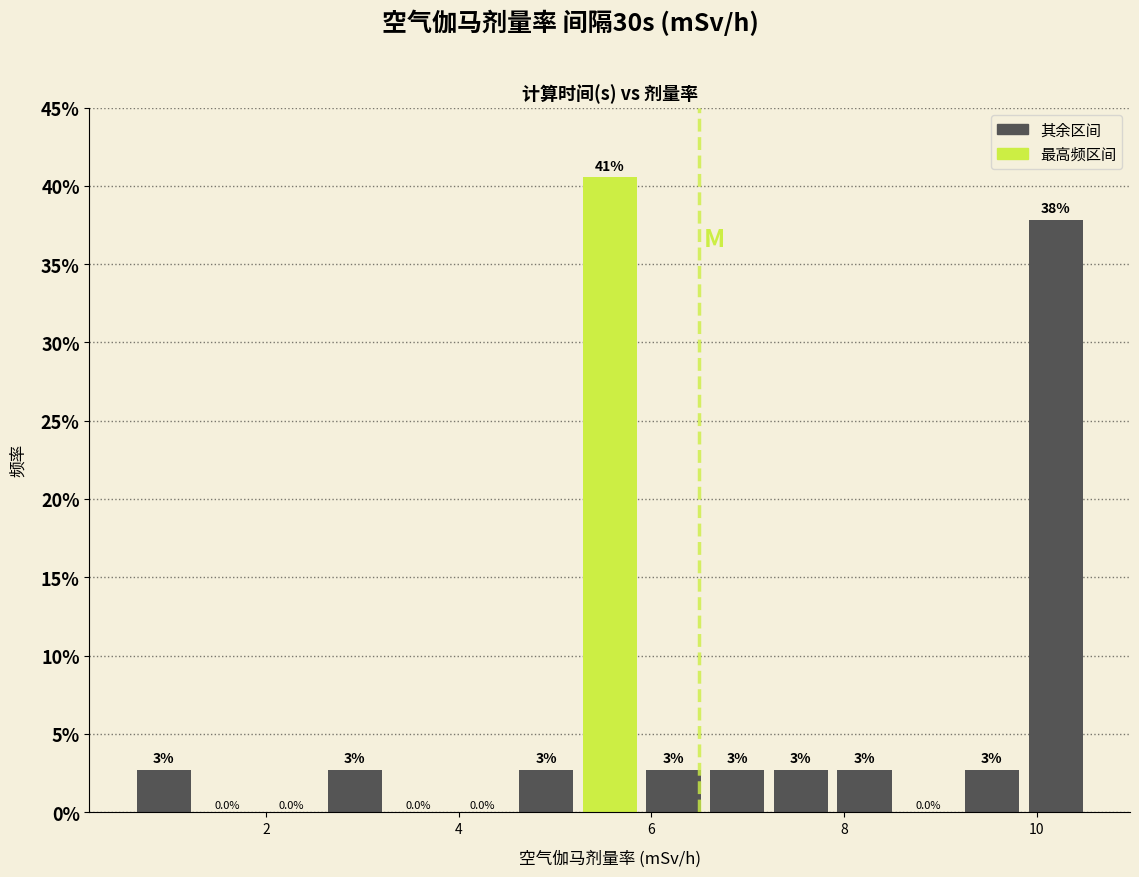

Read against the x-axis, roughly where is the centre of the tallest bar?

5.6